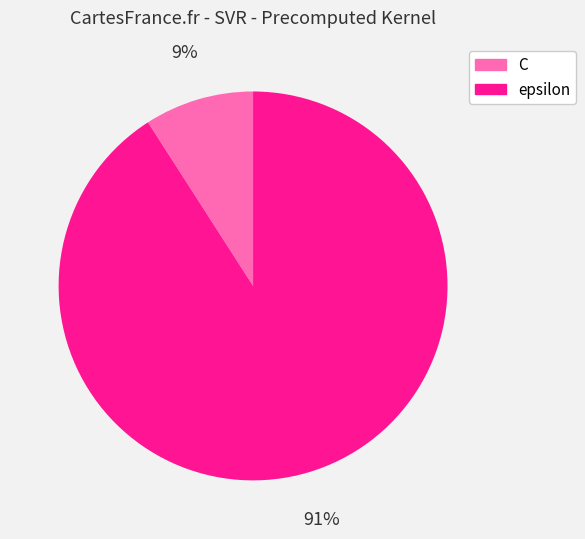

To the nearest percent, what percentage of the pie is epsilon?

91%